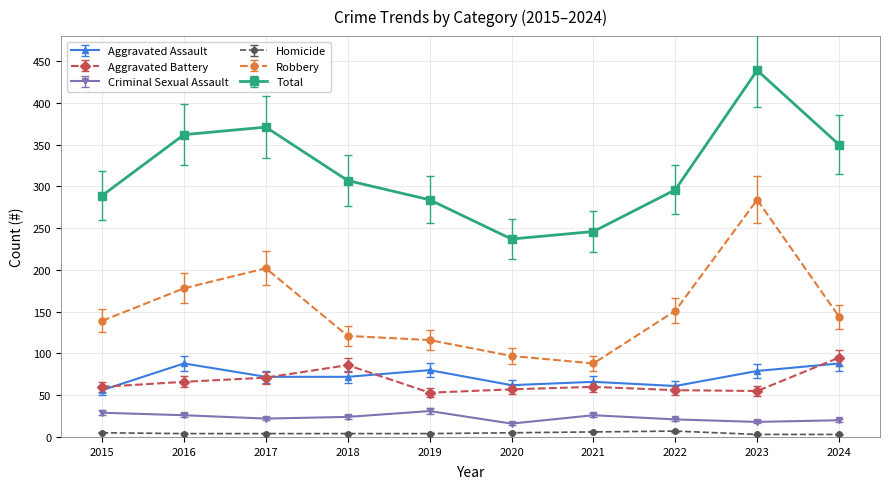

Is it true that Robbery equals 202 at 2017?

True